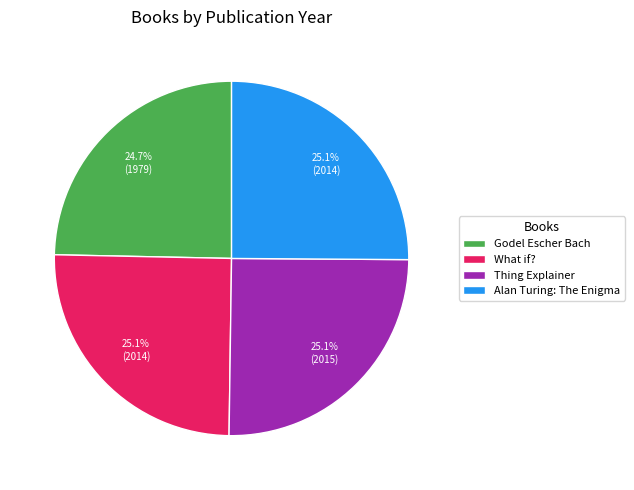

Is there any slice that represents more than half of the pie?

No